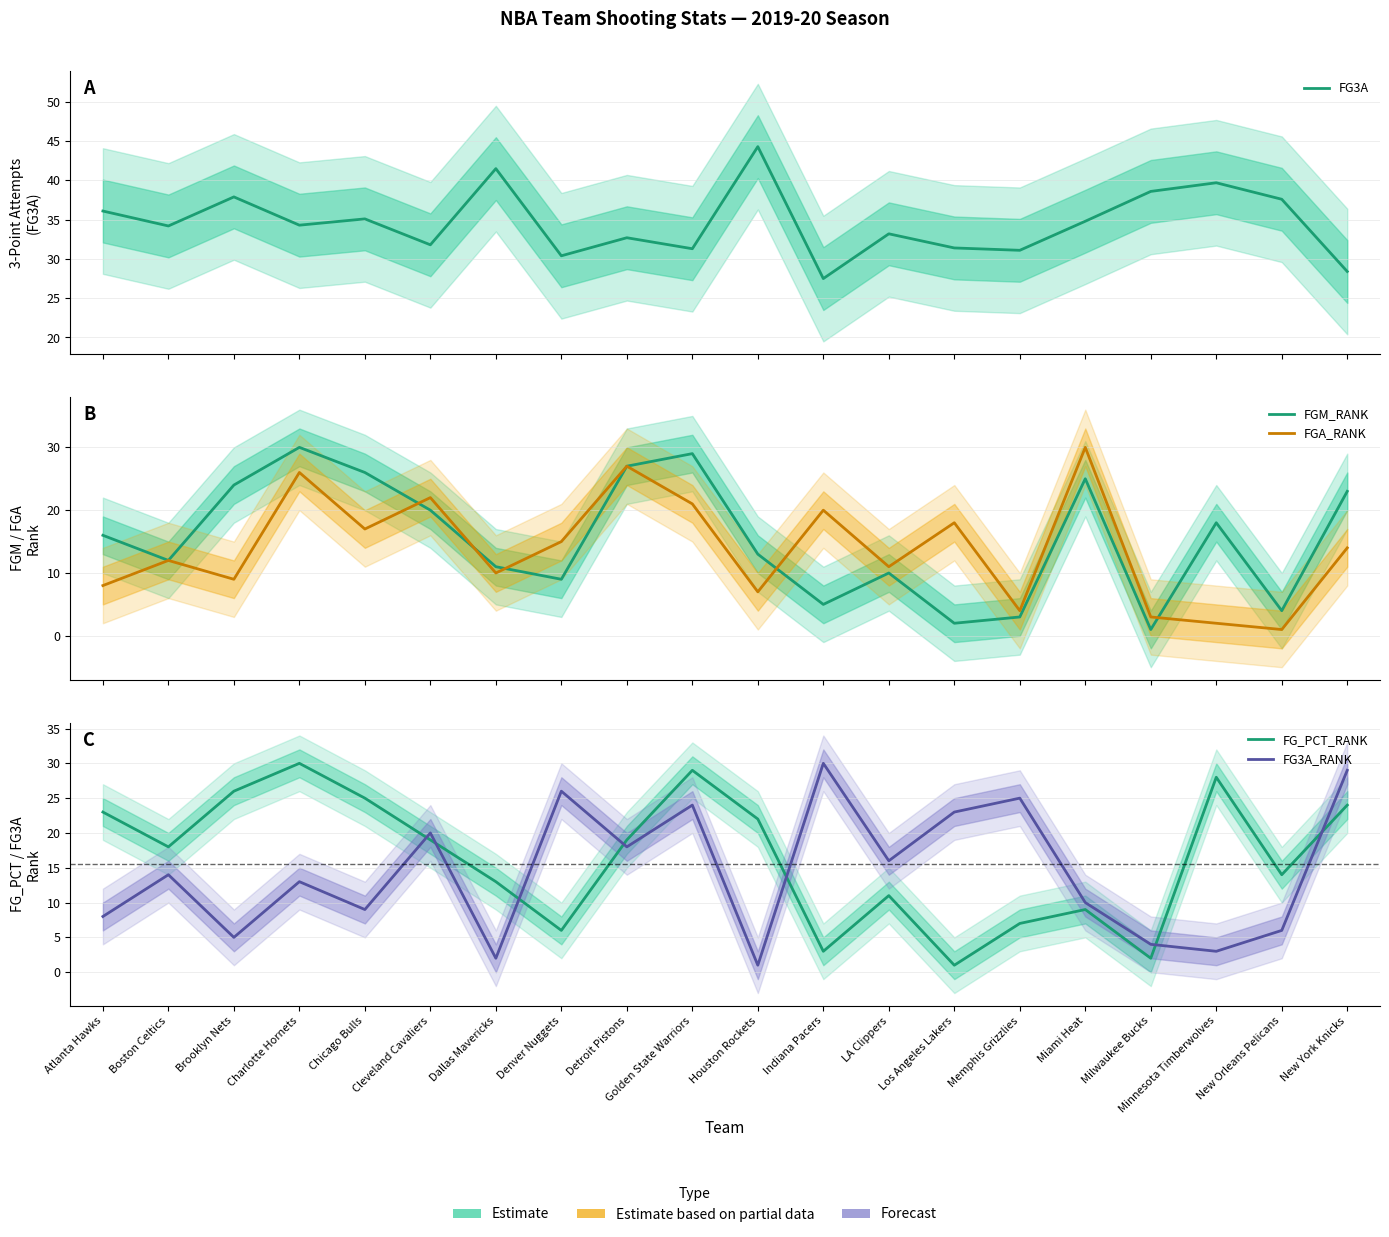

The value of FGM_RANK at Miami Heat is 6.4. True or false?

False